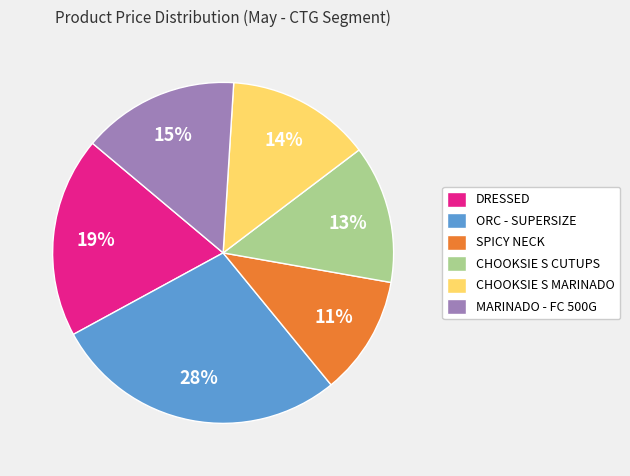

What percentage is the CHOOKSIE S CUTUPS slice, to the nearest percent?

13%